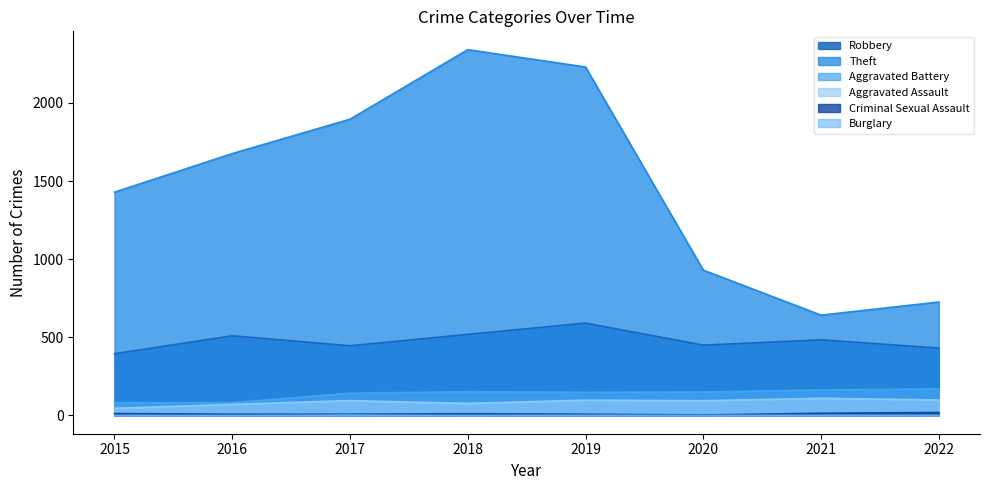

How many Burglary values are between 0 and 1?

7